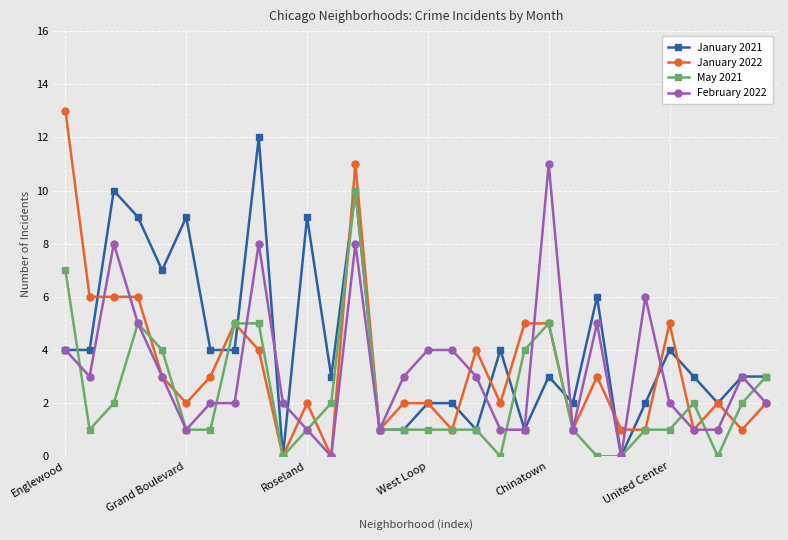

Which series has the largest range (max minus min)?

January 2022